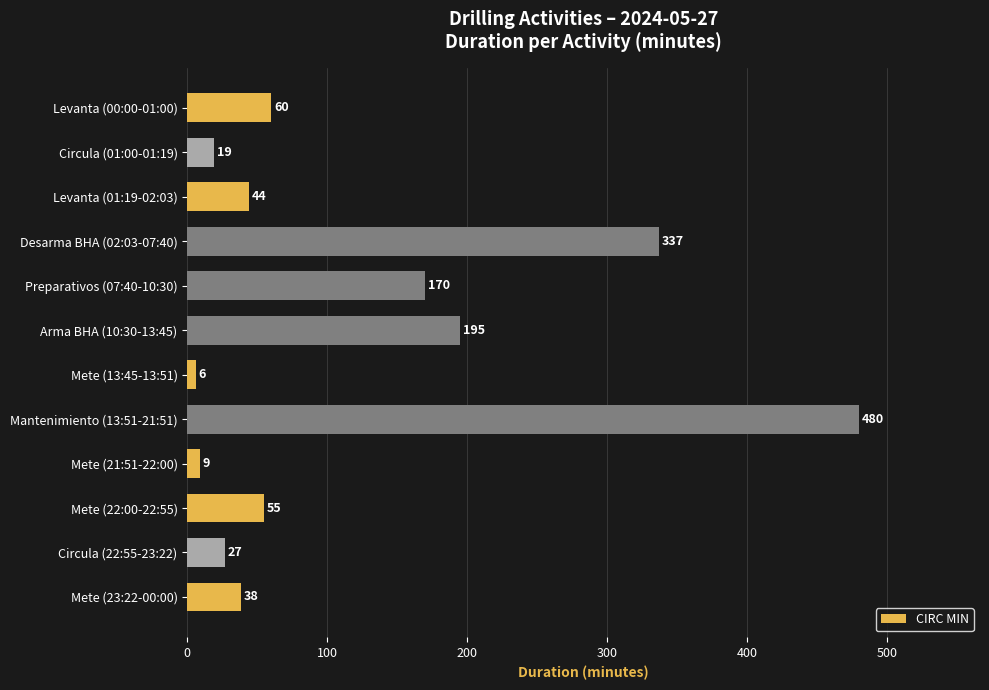

At which category does the chart reach its minimum across all series?

Mete (13:45-13:51)